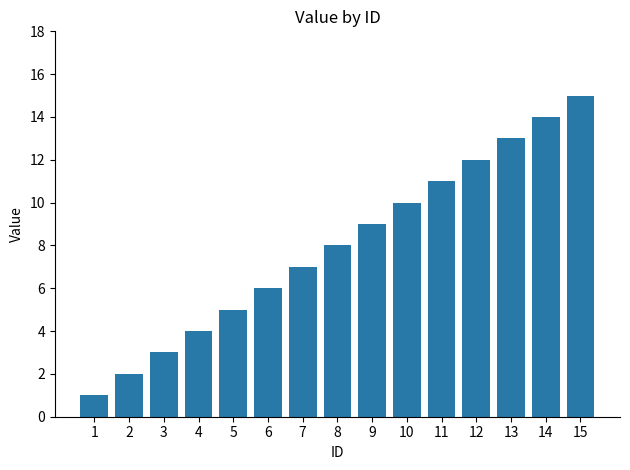

What is the change in value from 1 to 10?

+9